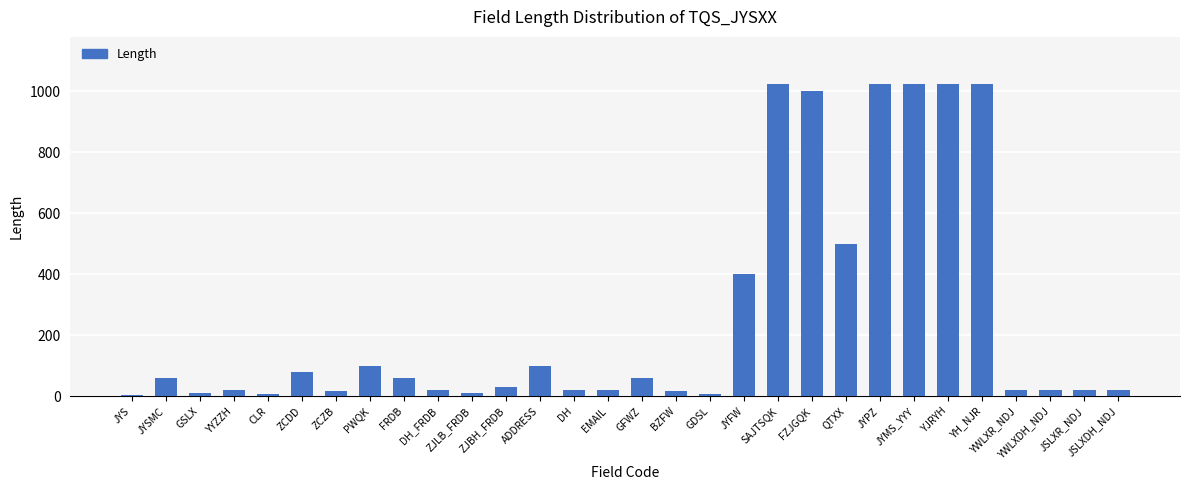

Are the bars horizontal?

No